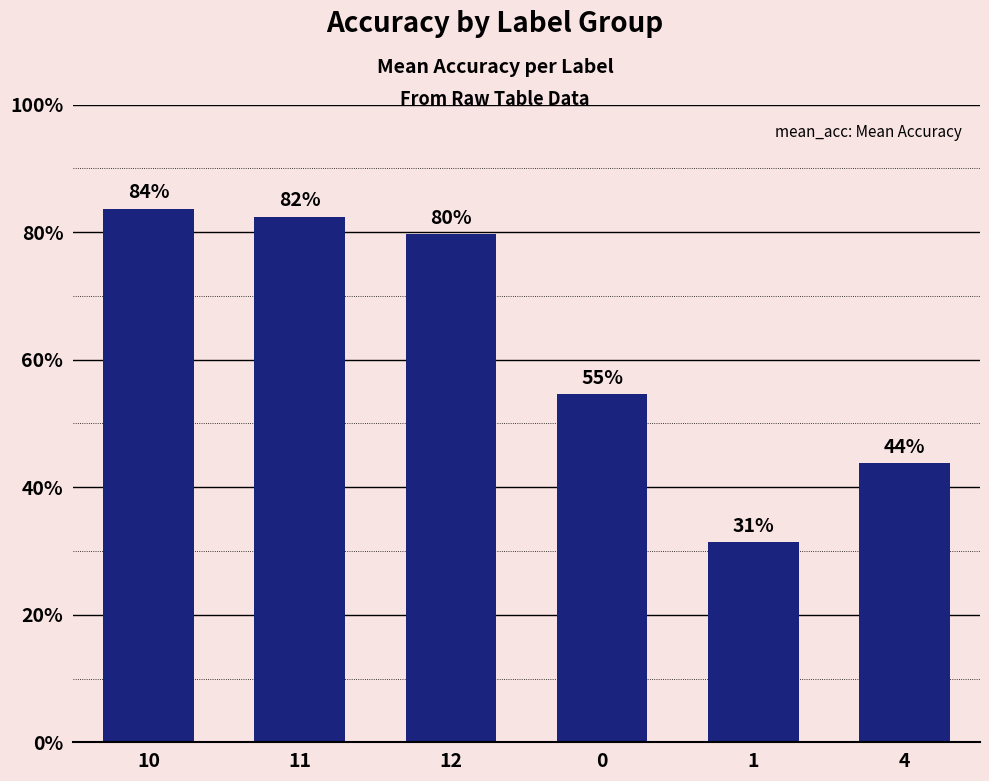

What is the greatest value displayed?

0.8